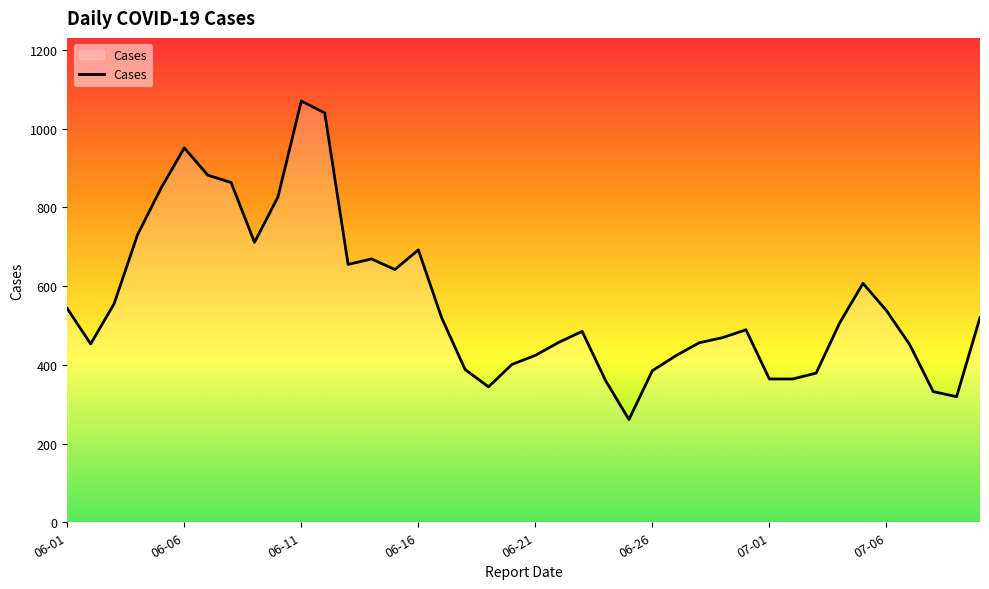

What is the difference between the maximum and minimum values?

809